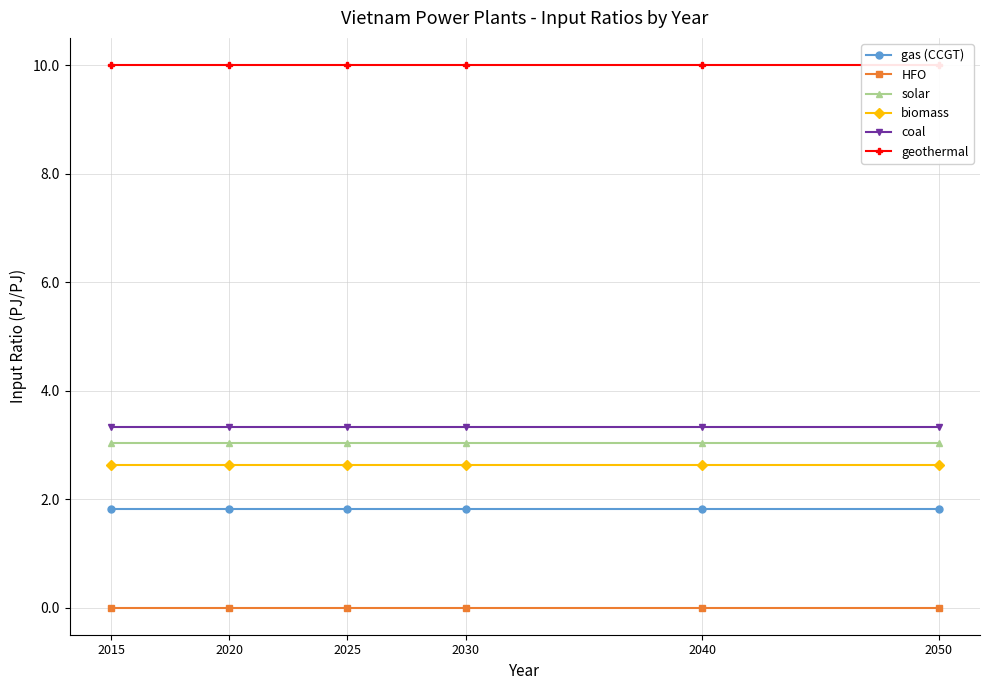

True or false: solar and biomass intersect in this chart.

False